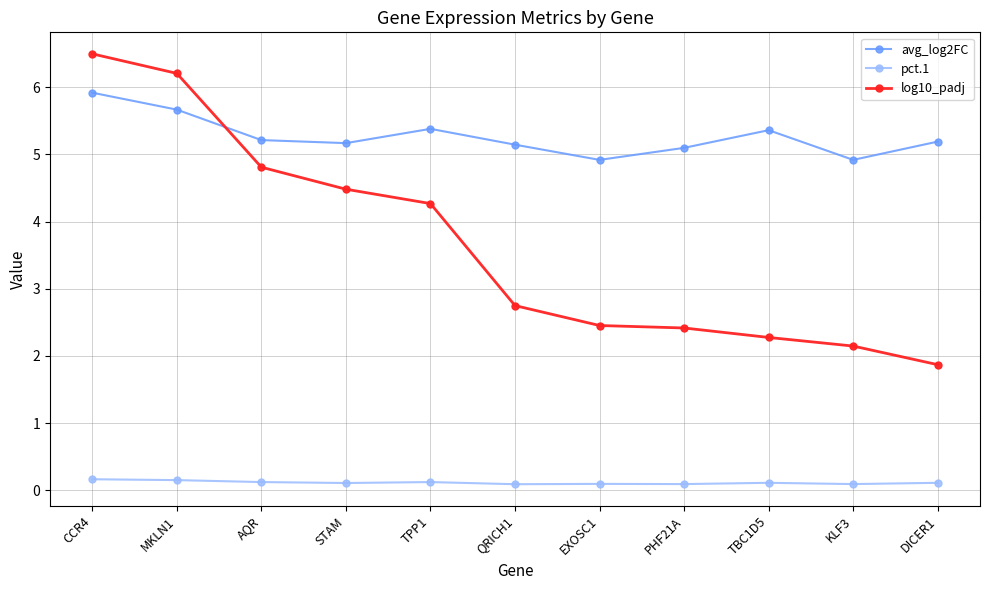

What position from the left is CCR4?

1